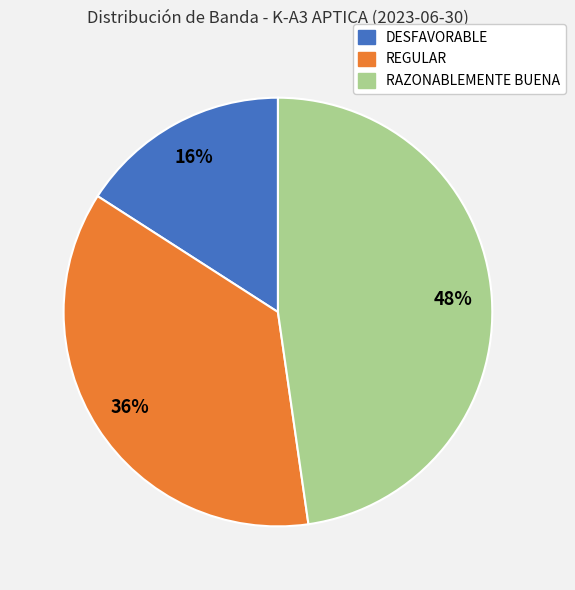

To the nearest percent, what is the combined percentage of REGULAR and DESFAVORABLE?

52%